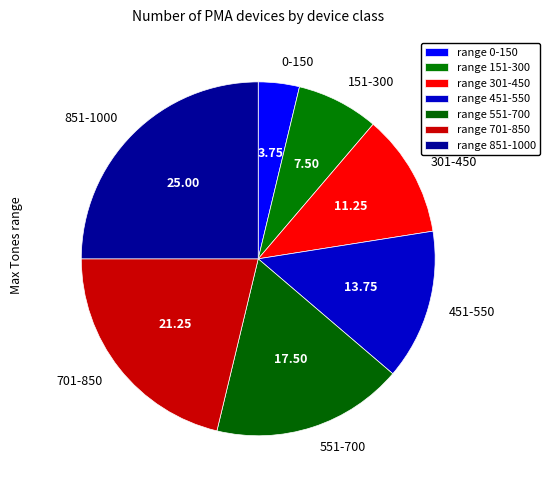

Does 451-550 account for over 50% of the chart?

No